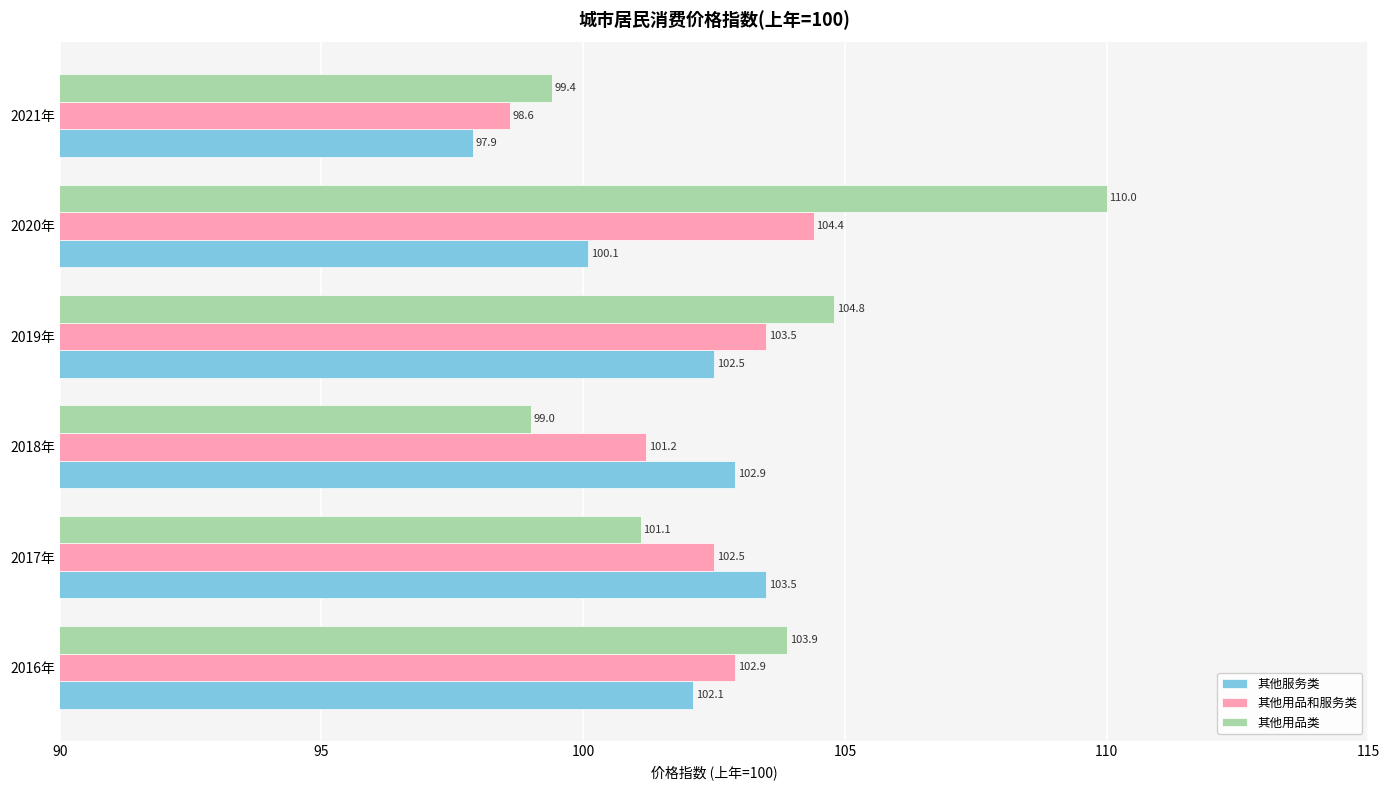

Which category has the lowest value across all series?

2021年